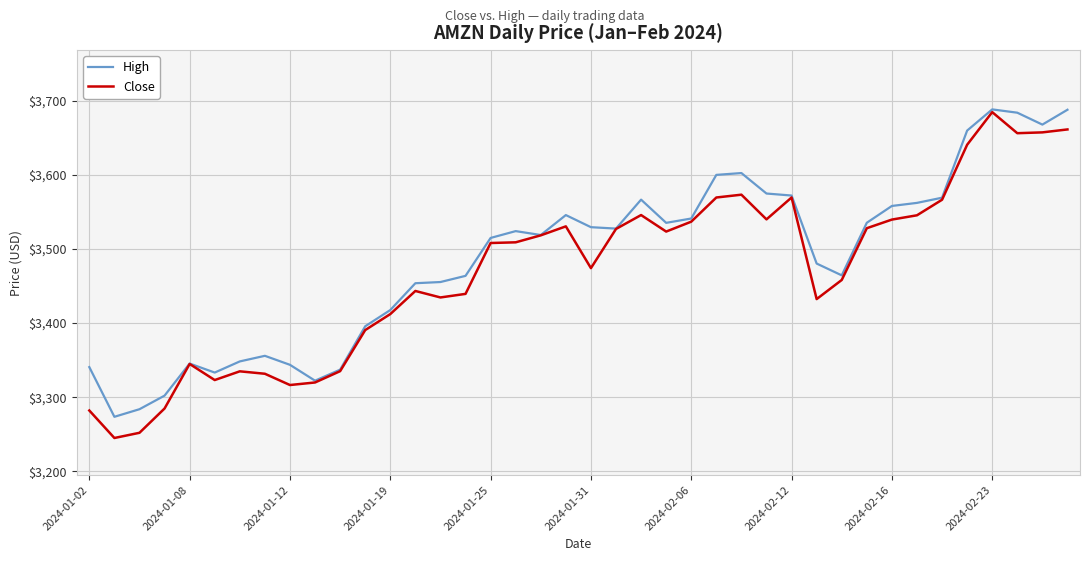

How many lines are shown in the chart?

2